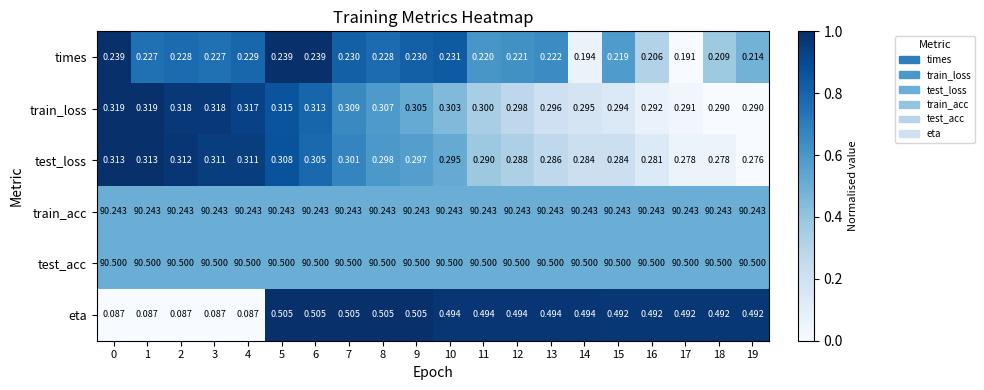

At 1, list the series in order from largest to smallest.

test_acc, train_acc, train_loss, test_loss, times, eta